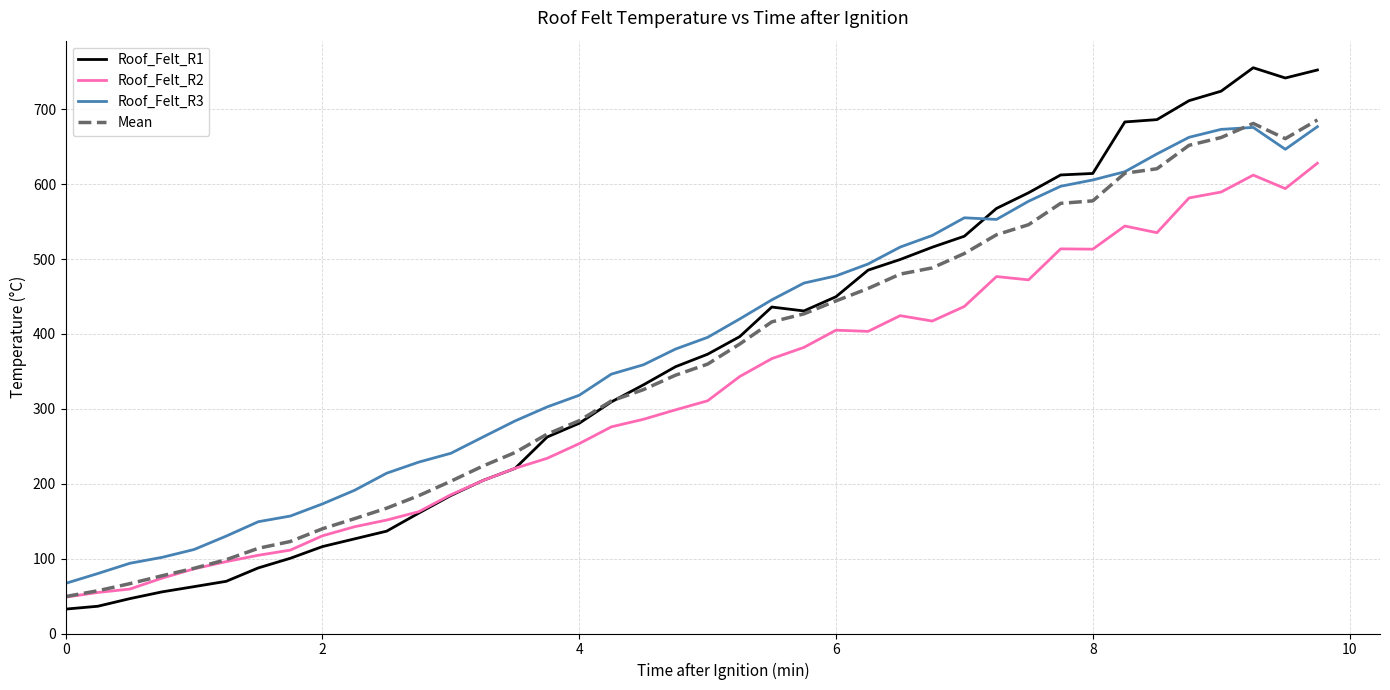

How many lines are shown in the chart?

4